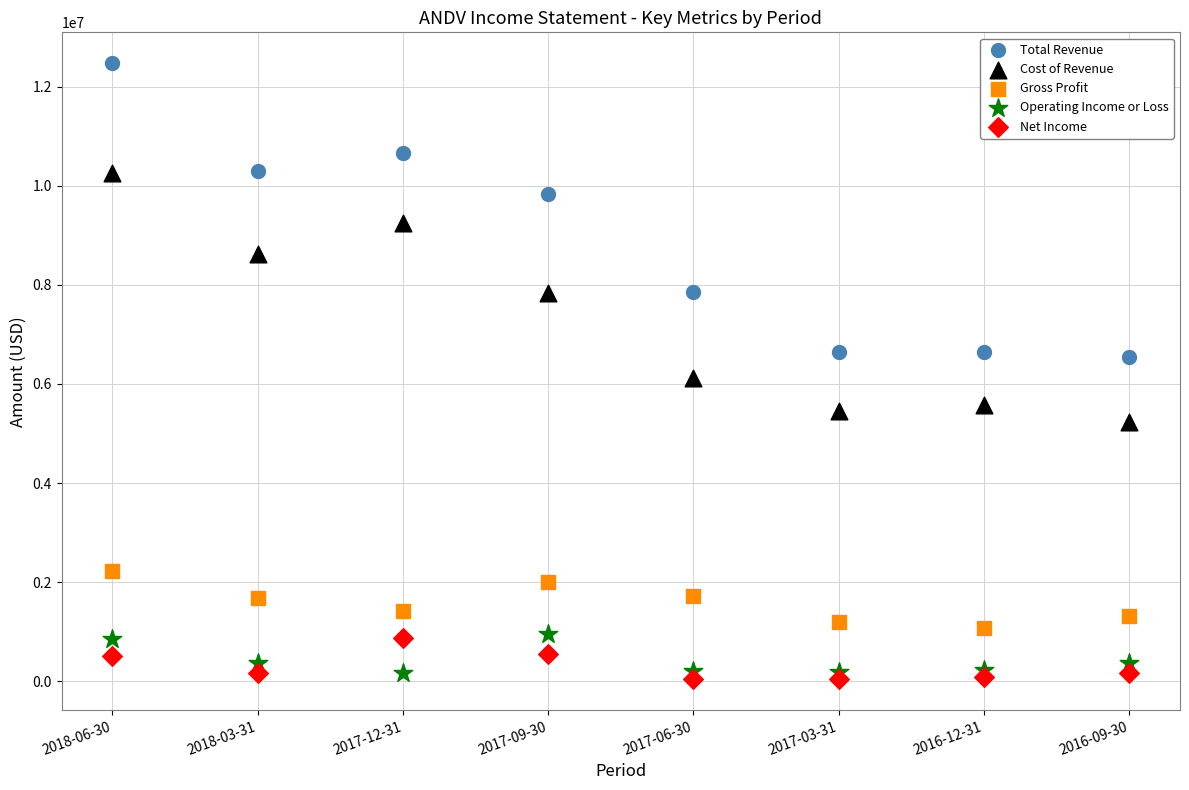

Across all data points, what is the range of Y values (max minus min)?

12432000